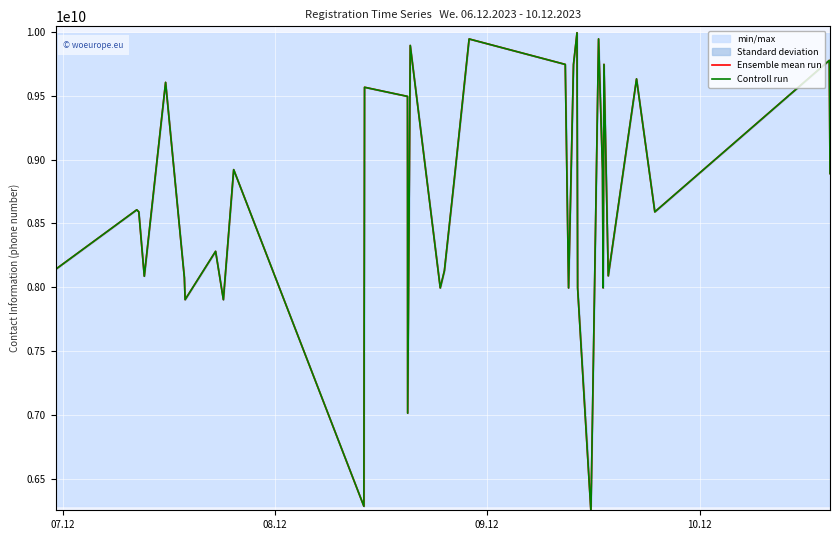

At how many categories does at least one series exceed 8349206757?

19